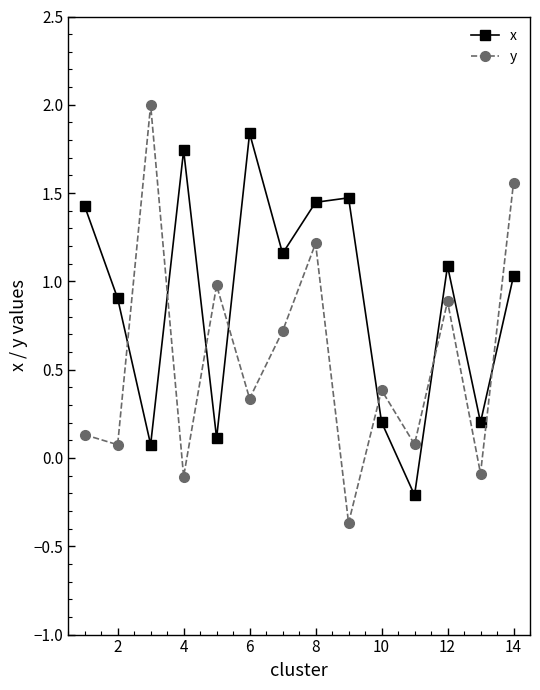

Does the chart display data point markers on the line(s)?

Yes